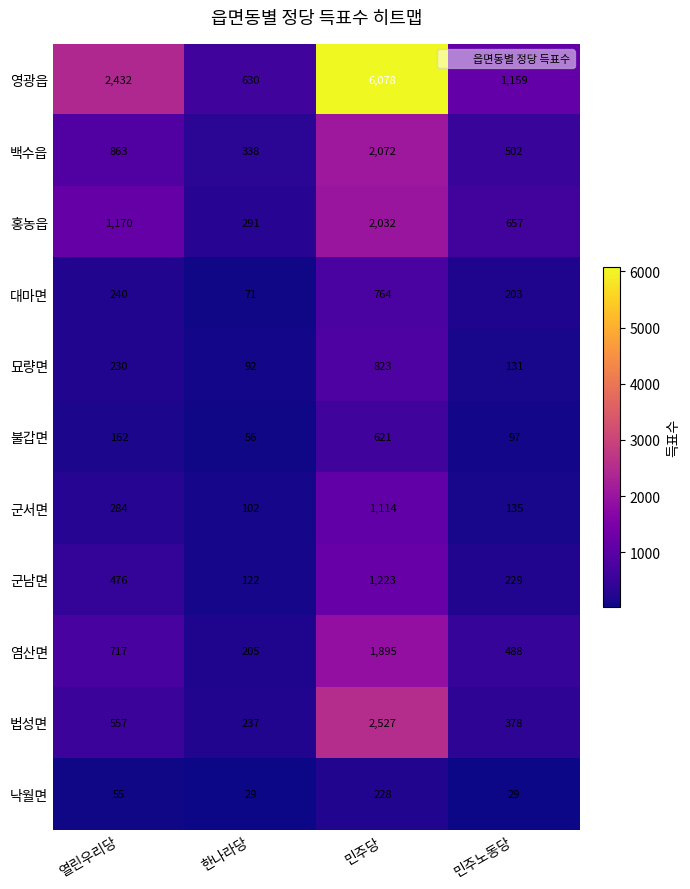

What value does the 영광읍 series have at 민주당?

6078